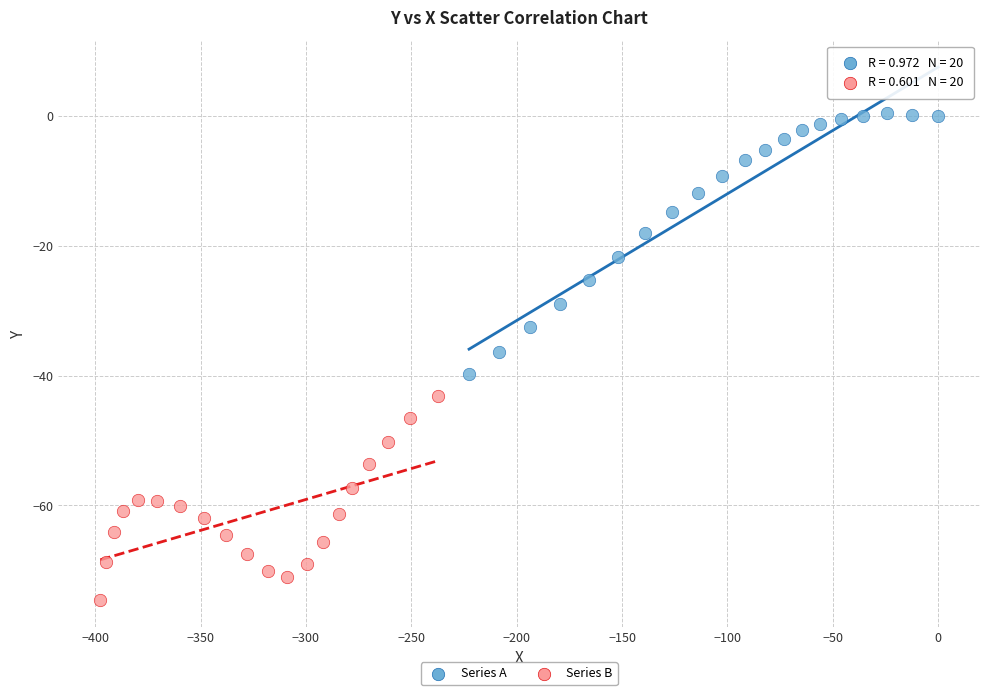

Which series has the largest Y range (max minus min)?

Series A